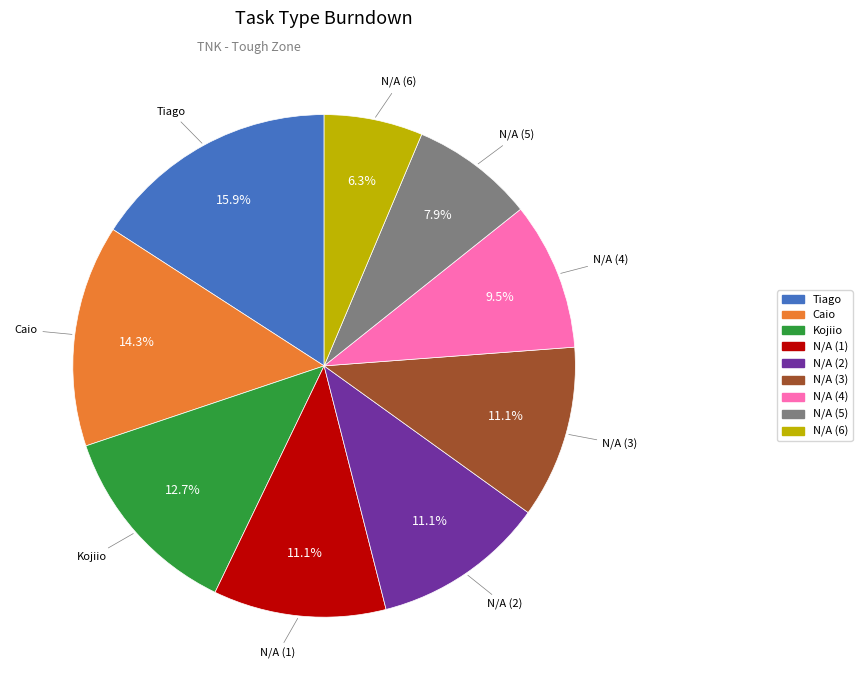

Combined, what portion of the pie is Tiago and N/A (1)?

27.0%